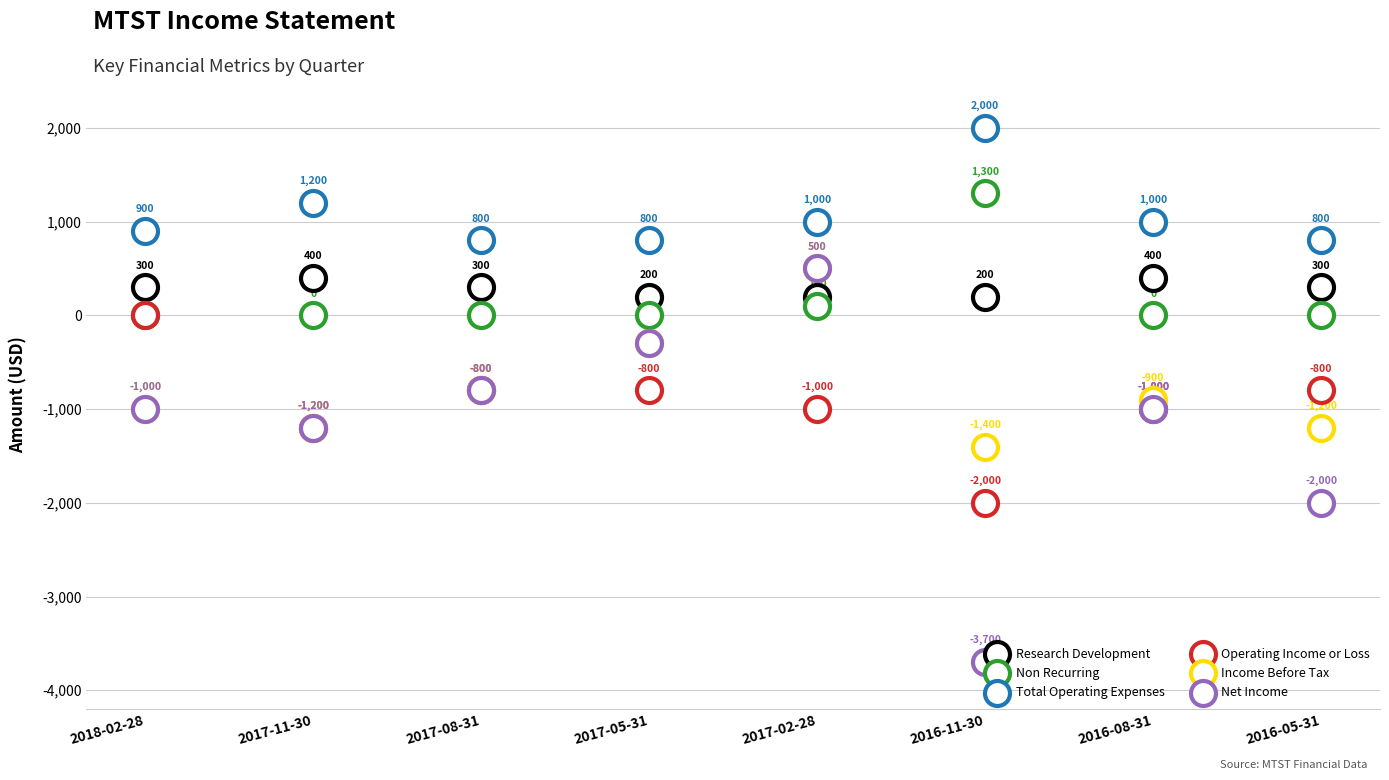

Which series reaches the maximum Y coordinate?

Total Operating Expenses